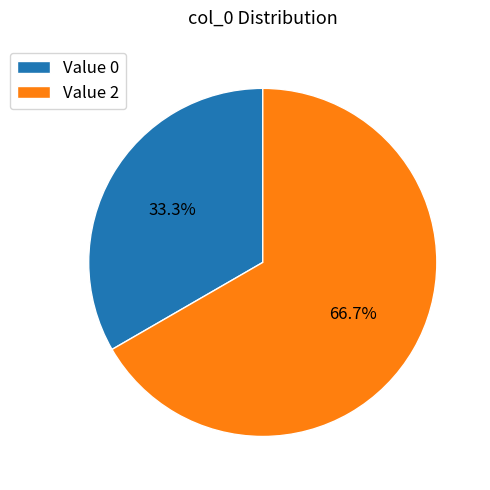

What percentage do Value 0 and Value 2 together represent?

100.0%